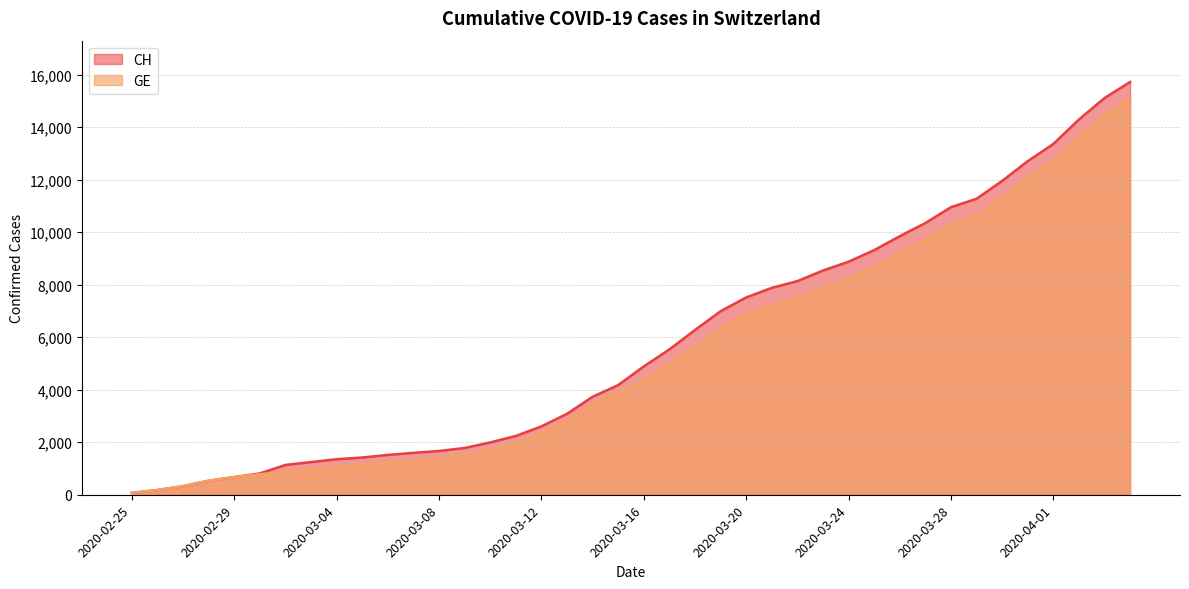

How many lines are shown in the chart?

2